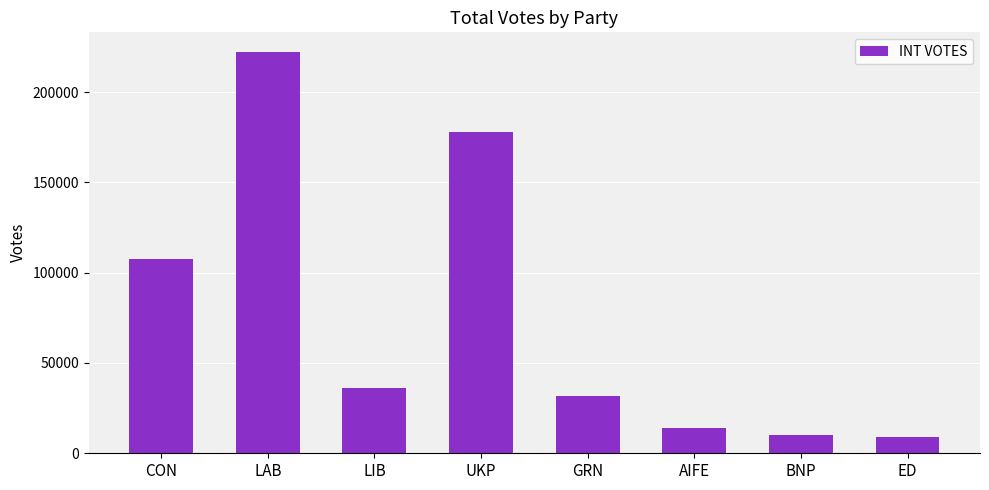

Approximately how many times larger is the value at CON compared to GRN?

3.4